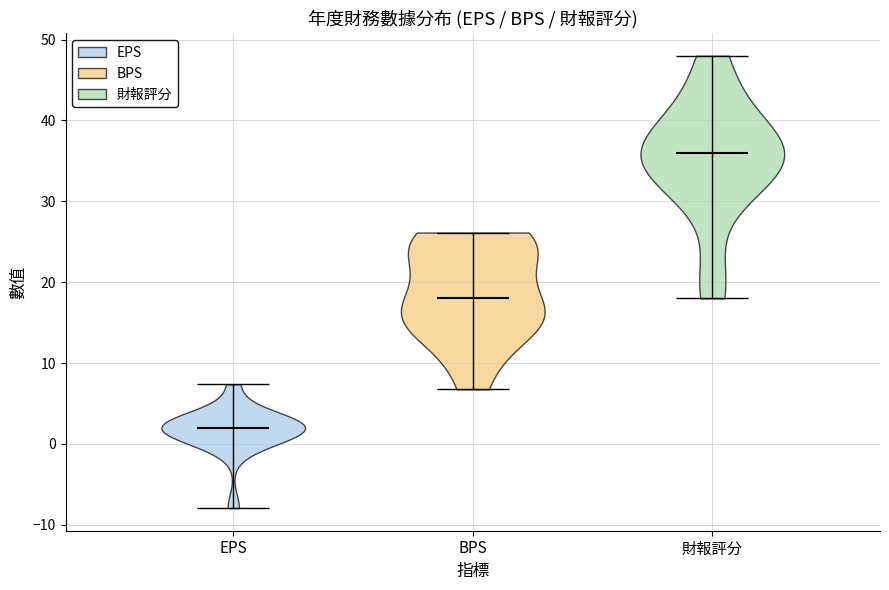

Reading left to right, read every violin against the y-axis: where its median line is, and the lowest and highest points it reaches. The values are not printed on the chart, so give them approximately, as read against the axis.

EPS: median line 2, lowest point -8, highest point 7
BPS: median line 18, lowest point 7, highest point 26
財報評分: median line 36, lowest point 18, highest point 48